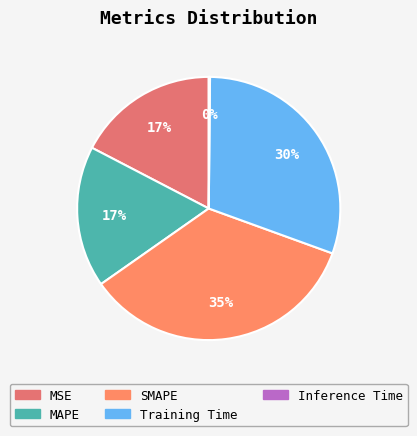

Is there any slice that represents more than half of the pie?

No